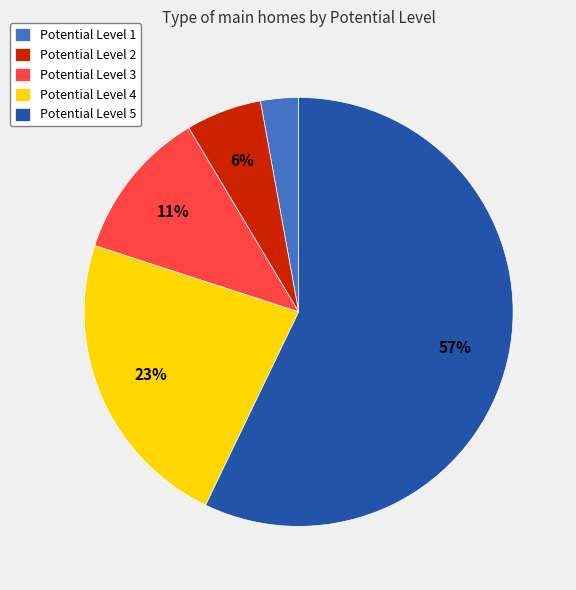

Combined, do Potential Level 3 and Potential Level 5 account for over 50%?

Yes